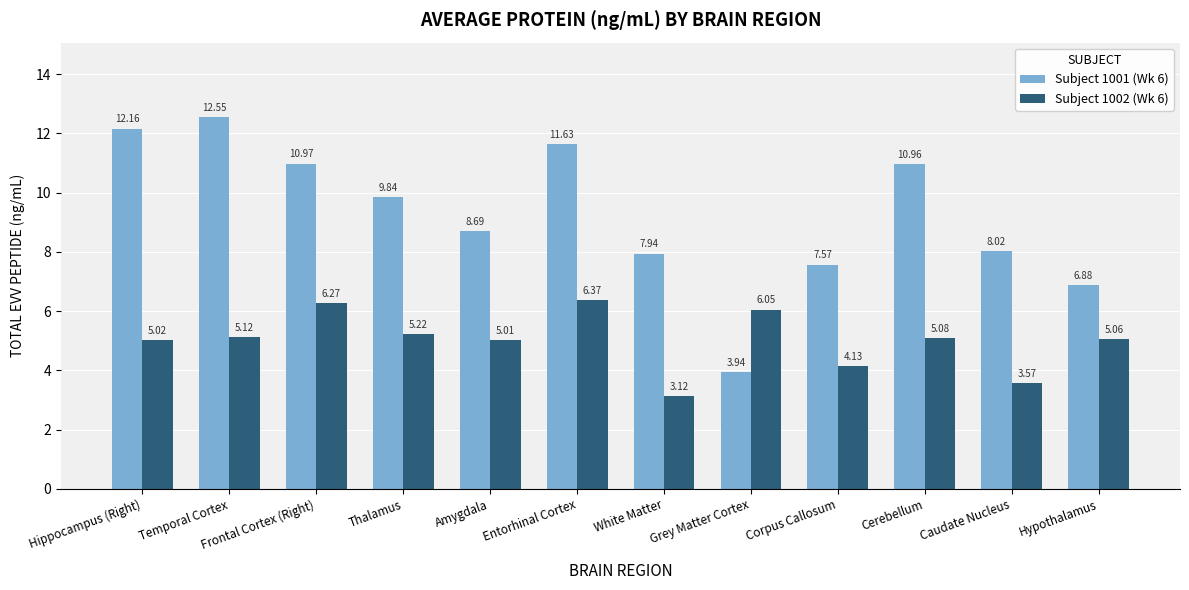

What is the label of the 4th bar from the left?

Thalamus